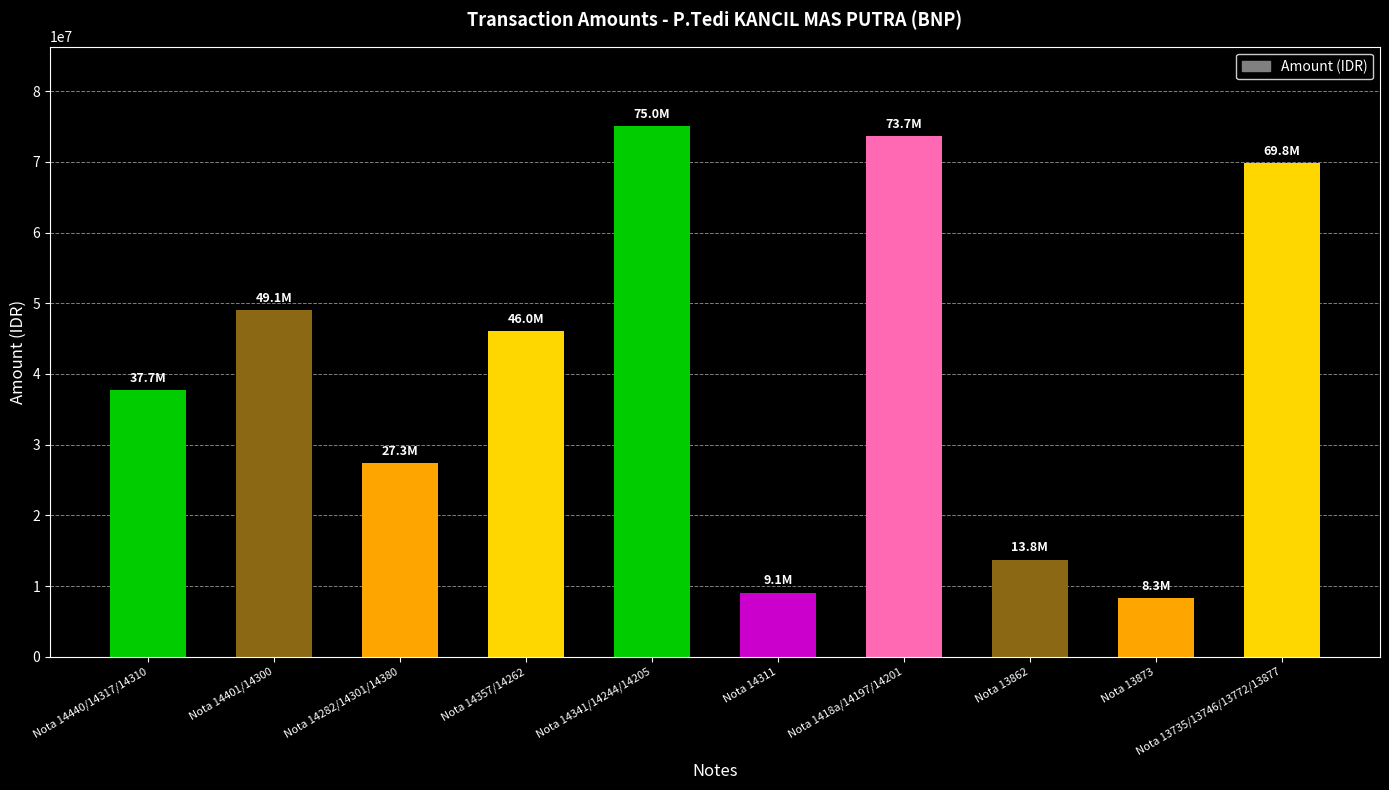

List the labels in order of value, largest first.

Nota 14341/14244/14205, Nota 1418a/14197/14201, Nota 13735/13746/13772/13877, Nota 14401/14300, Nota 14357/14262, Nota 14440/14317/14310, Nota 14282/14301/14380, Nota 13862, Nota 14311, Nota 13873